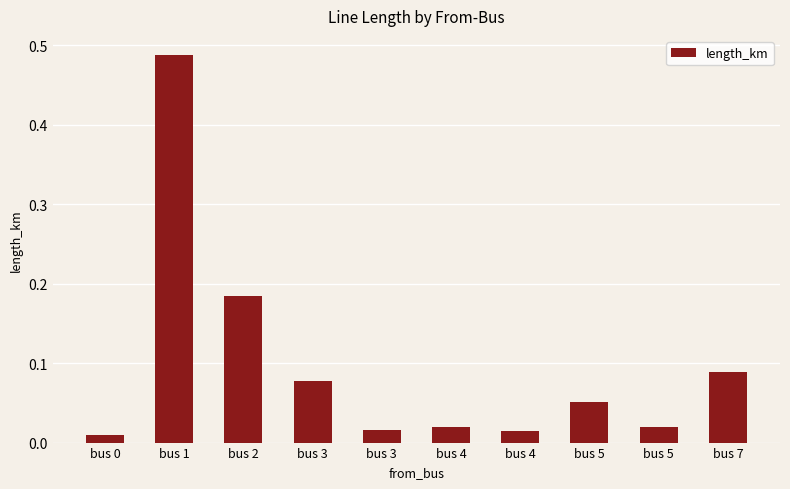

What is the average value?

0.1